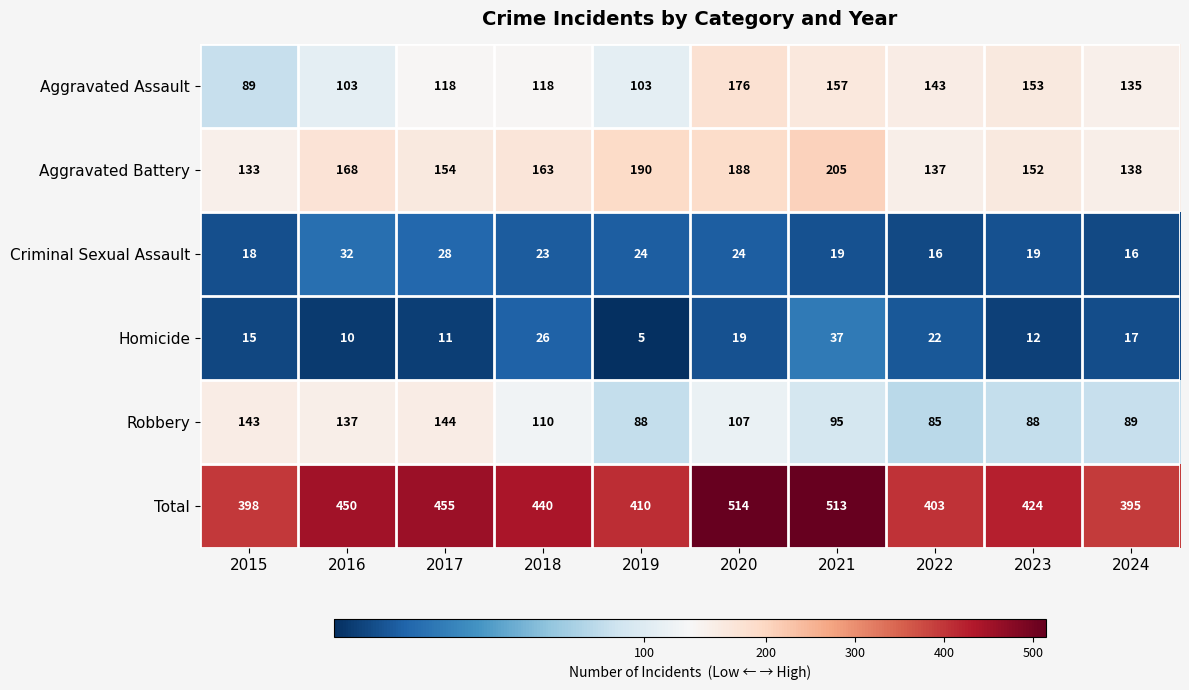

At how many categories does at least one series exceed 171?

10